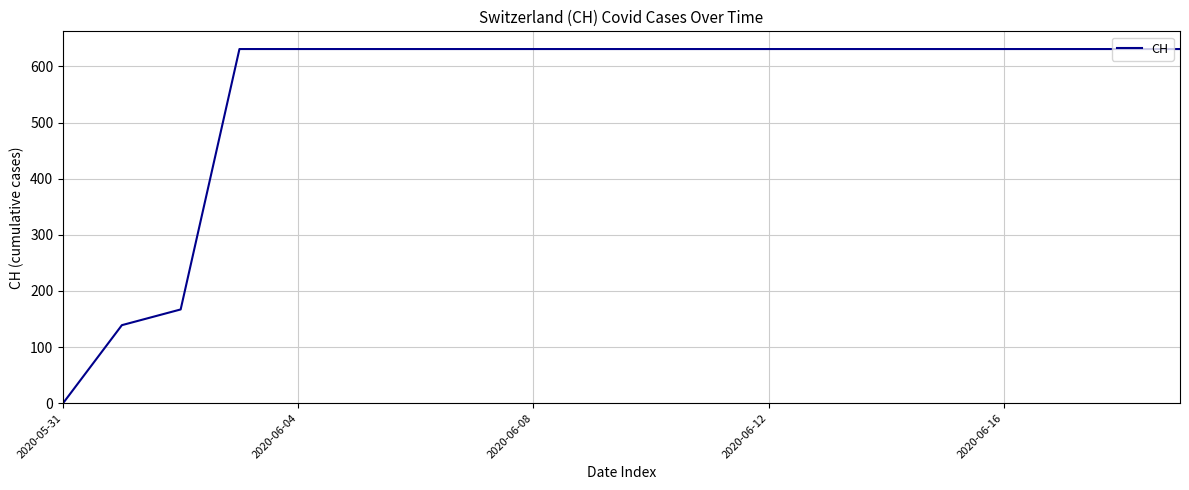

Reading left to right, transcribe all the data shown in this chart.

0	139	167	631	631	631	631	631	631	631	631	631	631	631	631	631	631	631	631	631